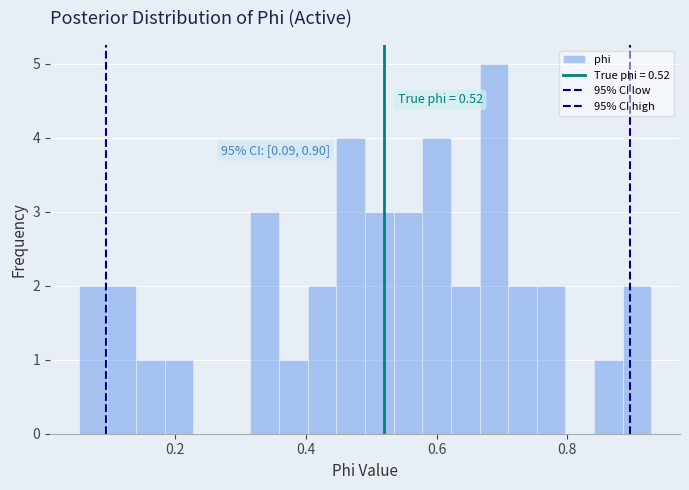

Around what value on the x-axis is the tallest bar? Give the approximate position of its centre, as read against the axis.

0.68